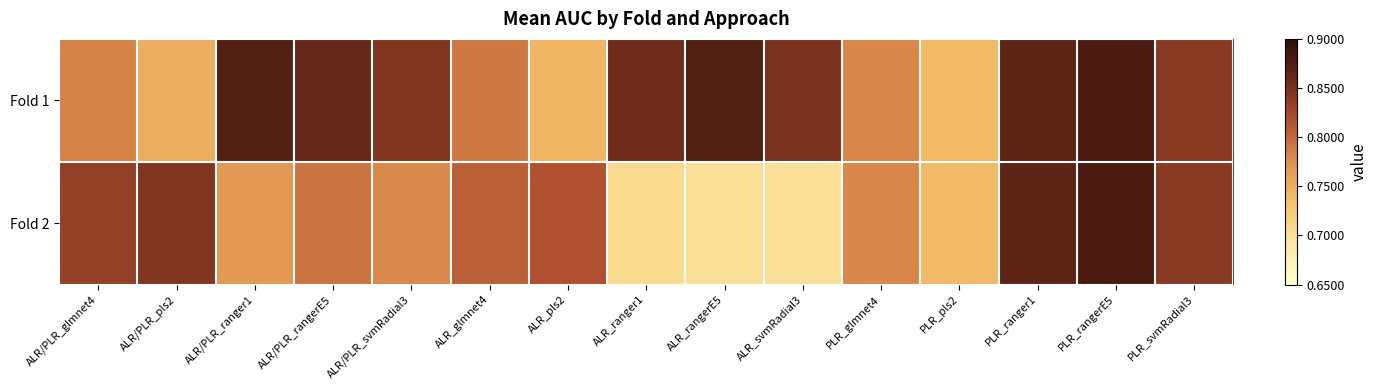

At which category is the sum across all series the highest?

PLR_rangerE5